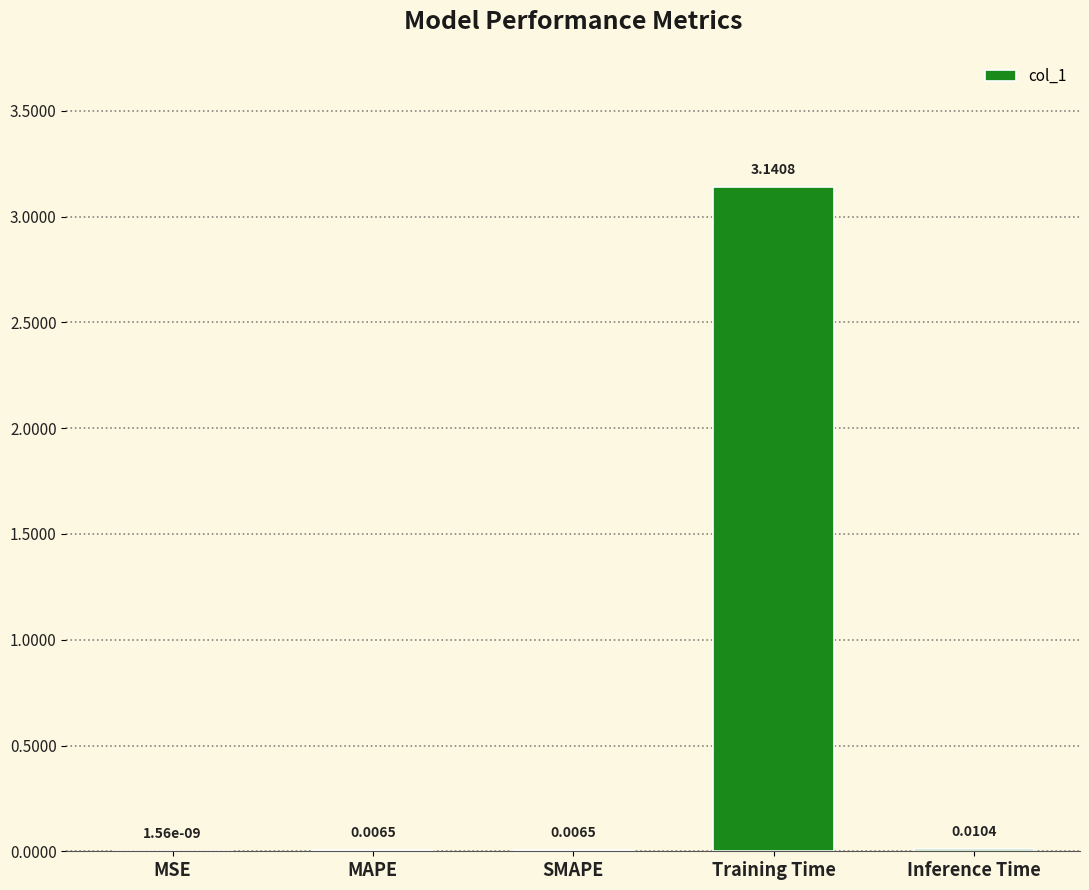

What is the sum of all values?

3.2